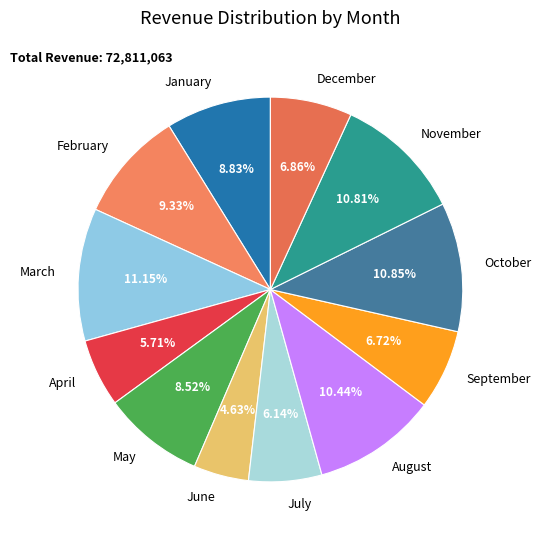

Combined, do July and January account for over 50%?

No